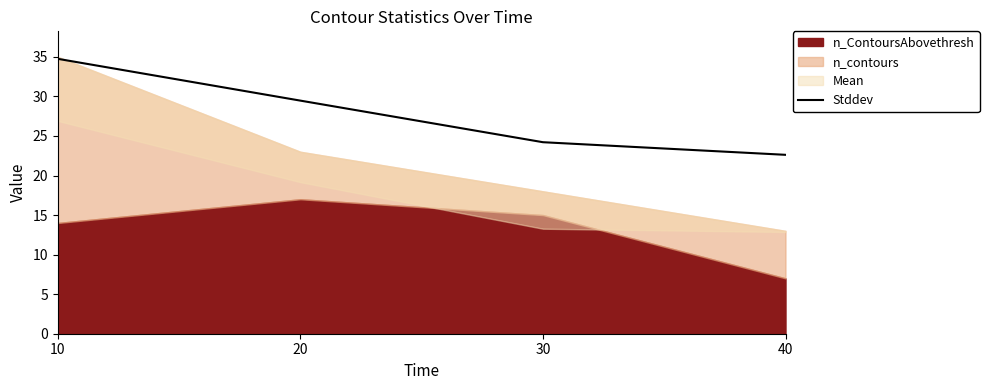

The value at 20 is 18.2. True or false?

False